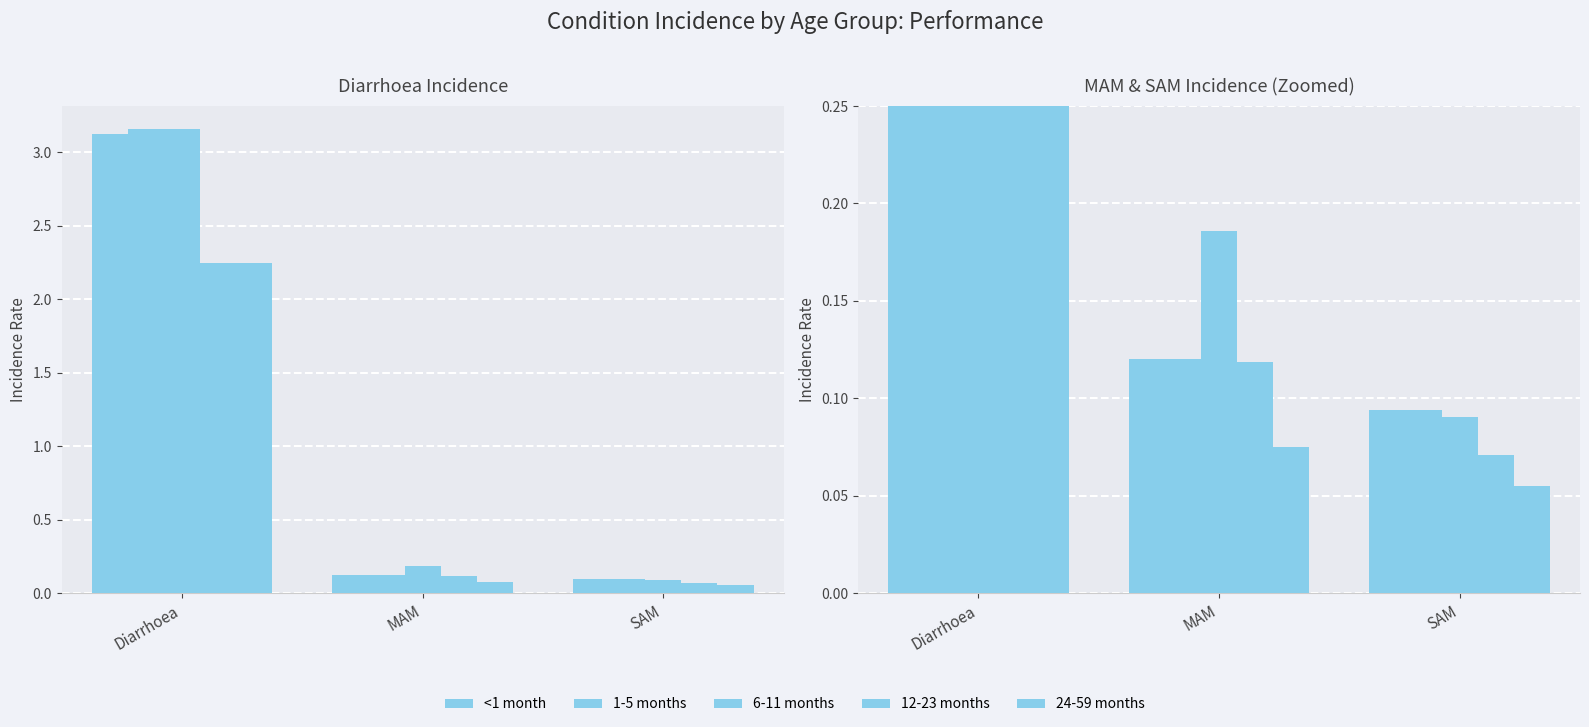

Reading left to right, transcribe all the data shown in this chart.

<1 month: Diarrhoea=3.1	MAM=0.1	SAM=0.1
1-5 months: Diarrhoea=3.2	MAM=0.1	SAM=0.1
6-11 months: Diarrhoea=3.2	MAM=0.2	SAM=0.1
12-23 months: Diarrhoea=2.2	MAM=0.1	SAM=0.1
24-59 months: Diarrhoea=2.2	MAM=0.1	SAM=0.1